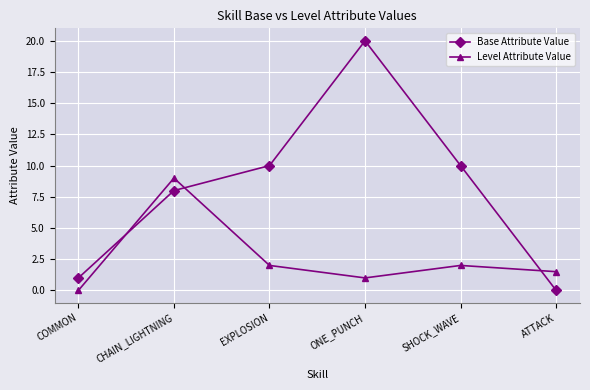

Reading left to right, transcribe all the data shown in this chart.

Base Attribute Value: 1.0	8.0	10.0	20.0	10.0	0.0
Level Attribute Value: 0.0	9.0	2.0	1.0	2.0	1.5